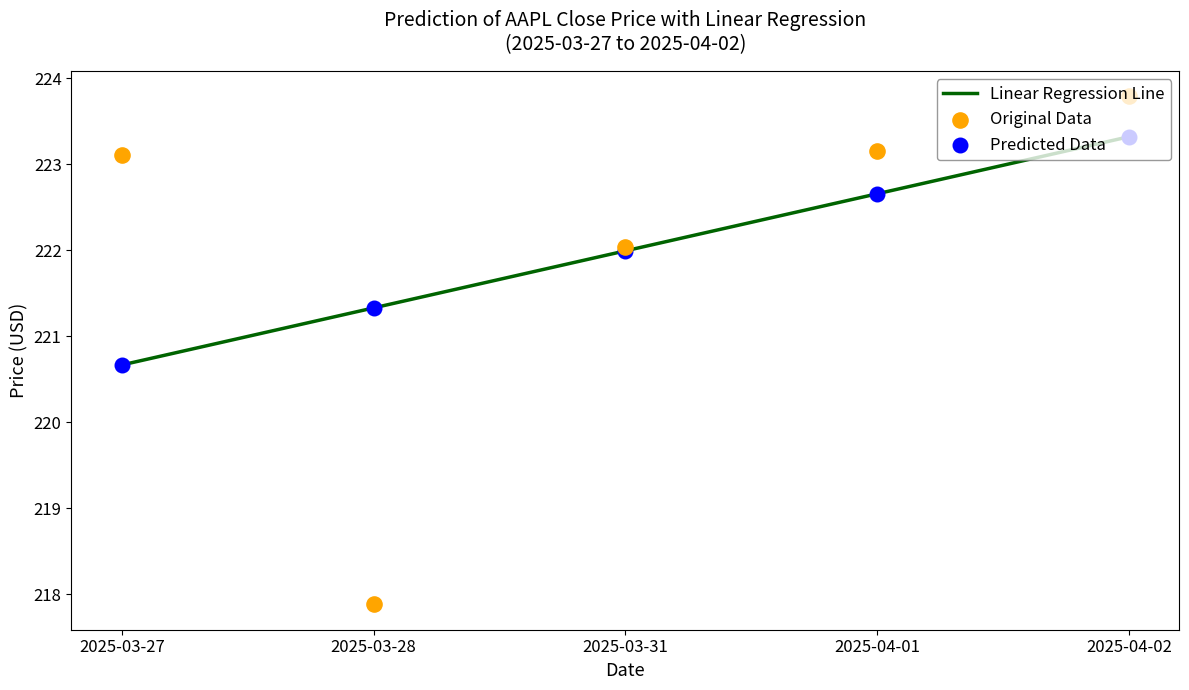

At which category is the sum across all series the highest?

2025-04-02